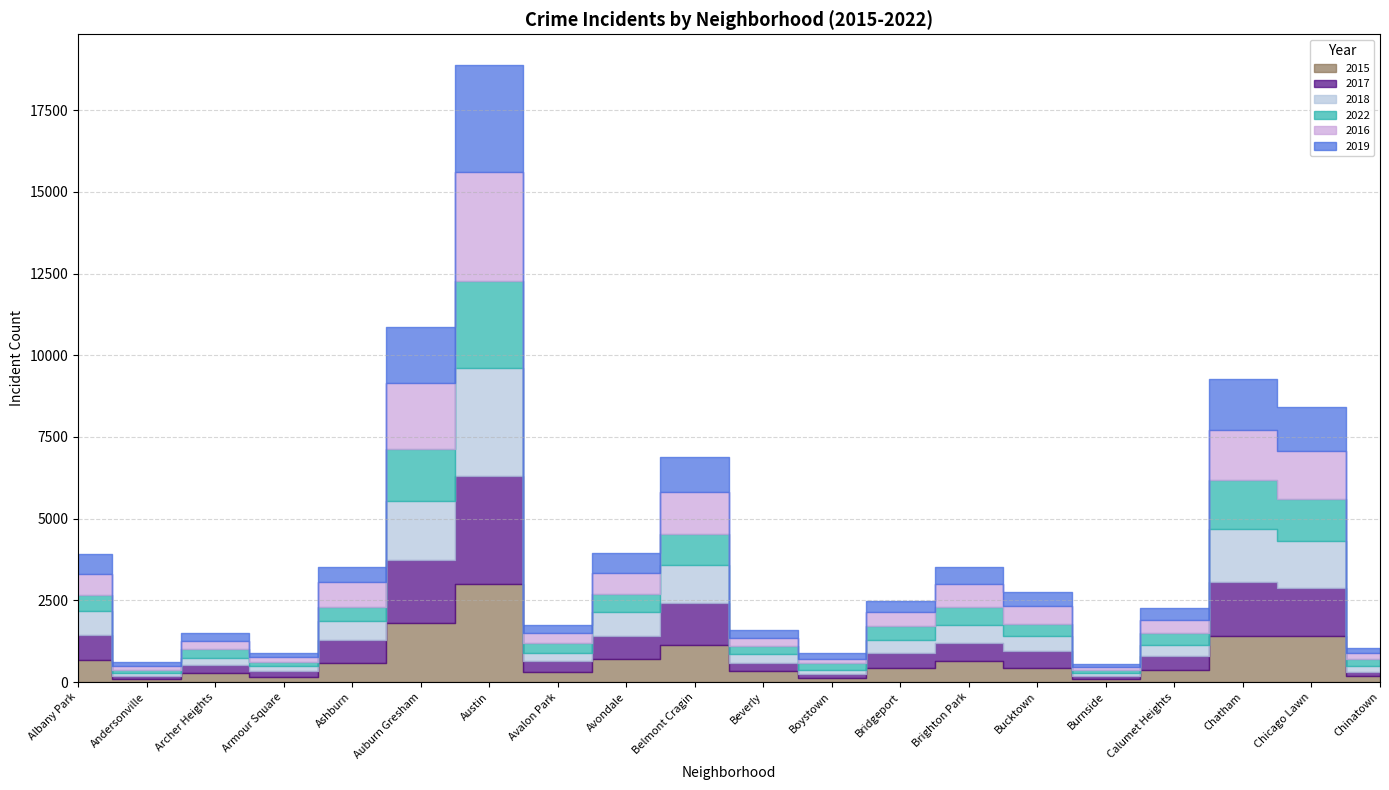

What is the label of the 2nd point from the right?

Chicago Lawn